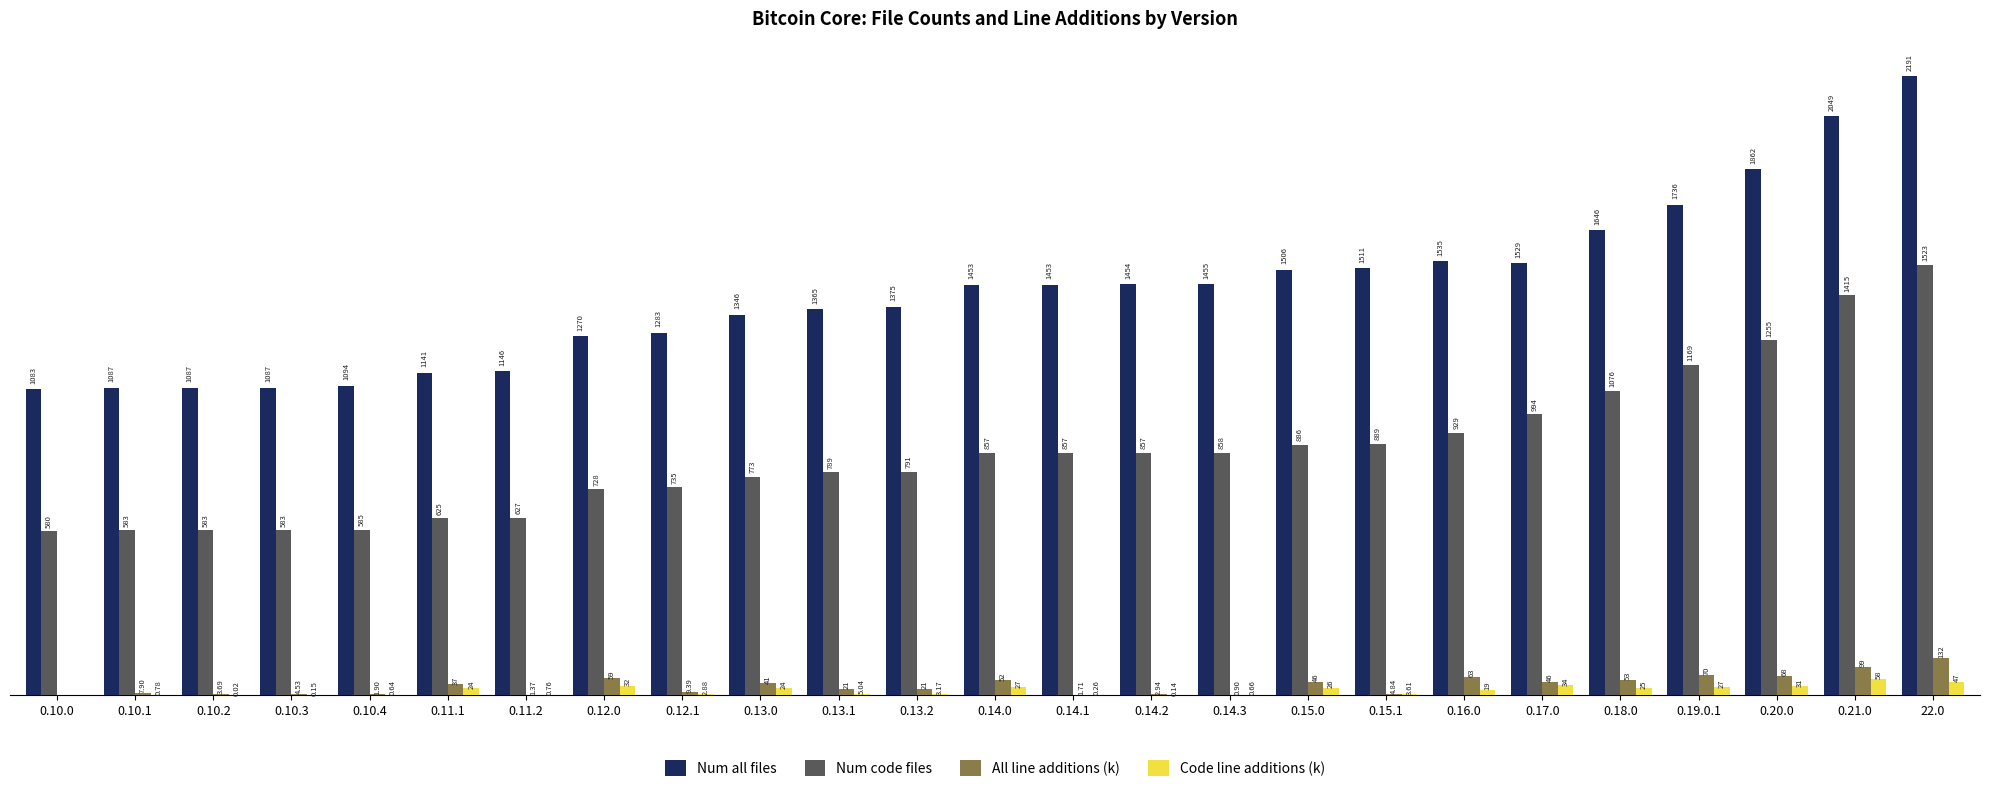

Is the value of Num all files at 22.0 greater than the value of All line additions (k) at 0.11.1?

Yes